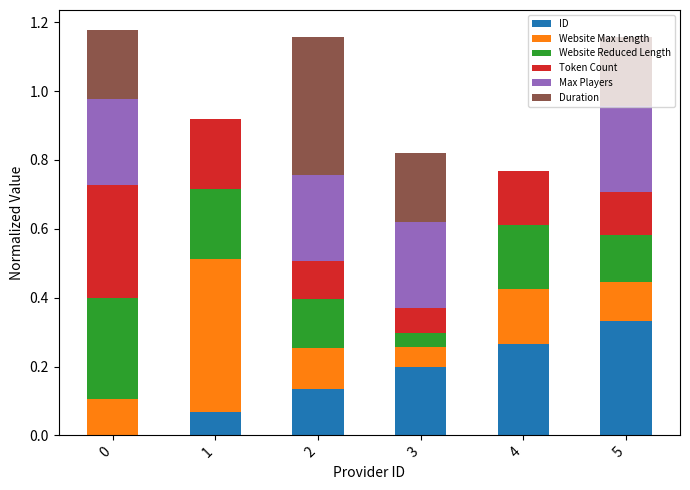

What is the total value across all series at 1?

0.9